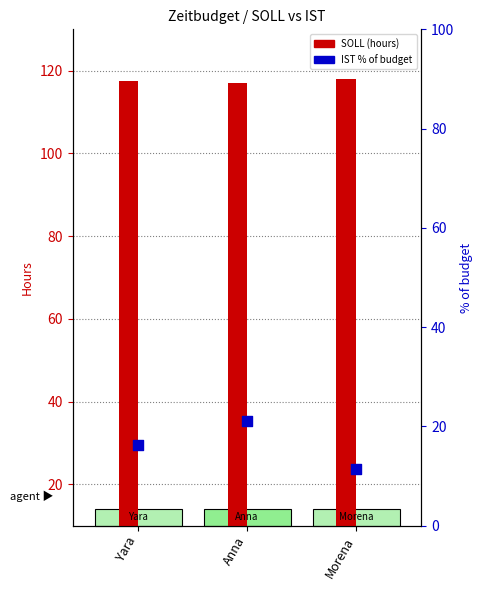

Which series contains the lowest Y value?

IST % of budget